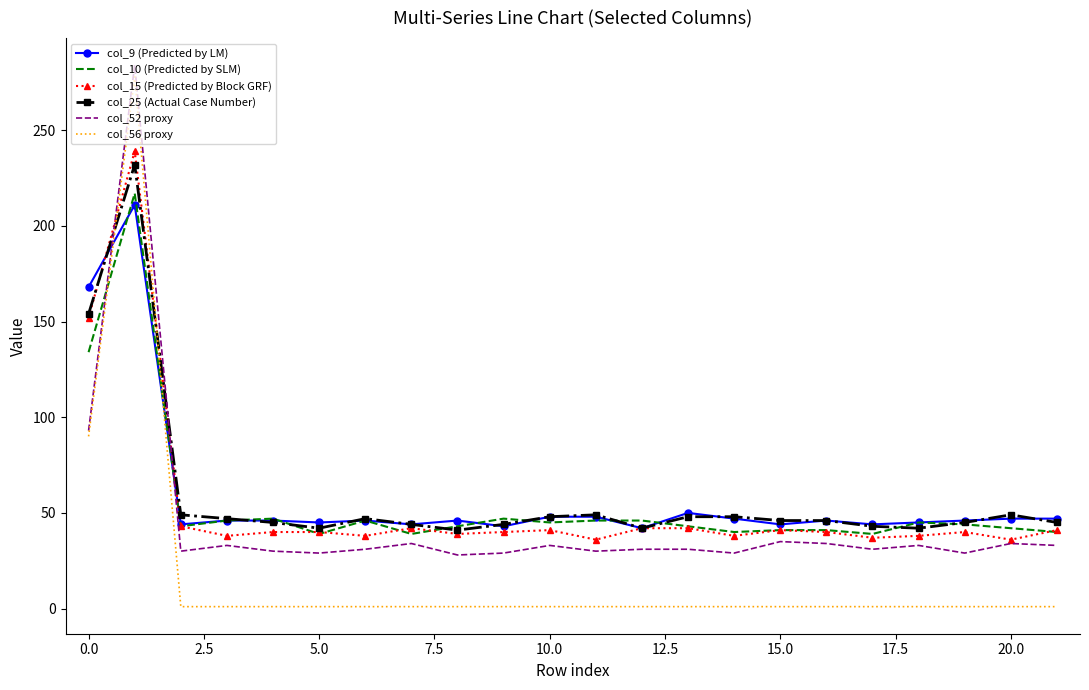

After their last crossing, which series has the higher values: col_56 proxy or col_9 (Predicted by LM)?

col_9 (Predicted by LM)